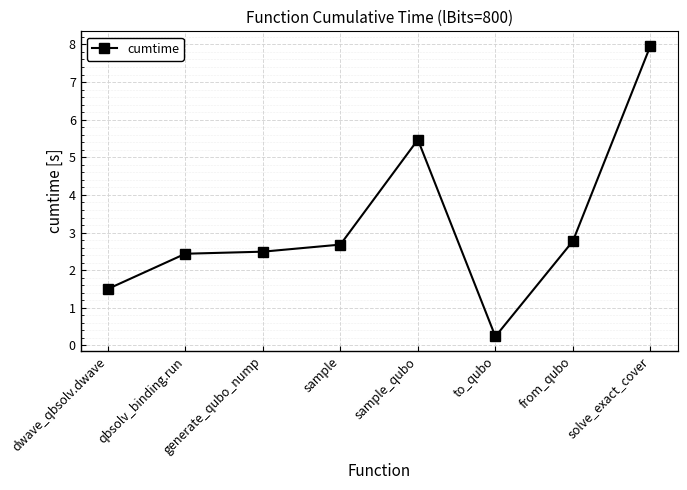

Approximately how many times larger is the value at sample_qubo compared to from_qubo?

2.0